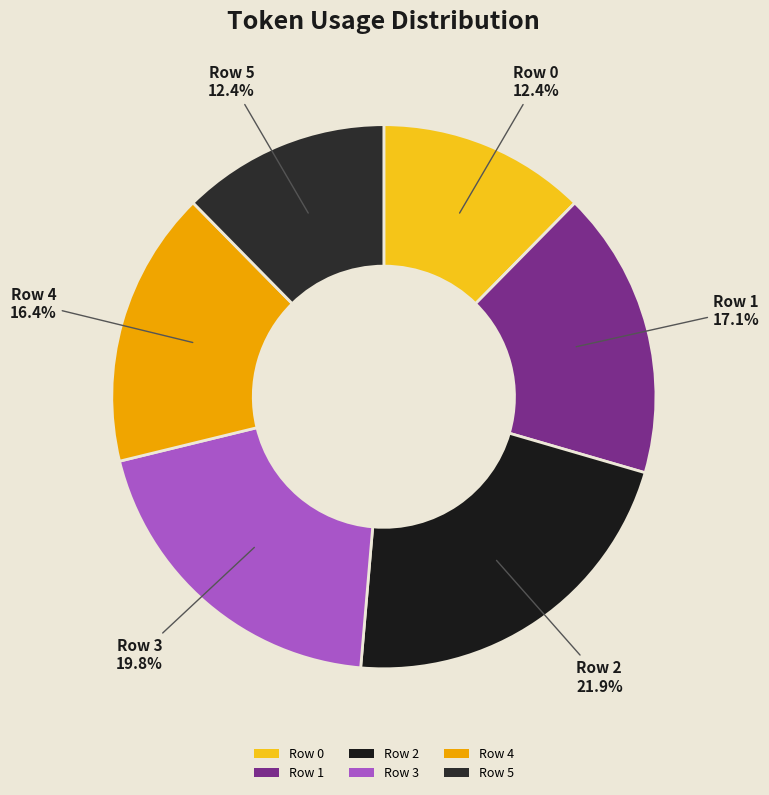

Between Row 0 and Row 4, which is larger?

Row 4